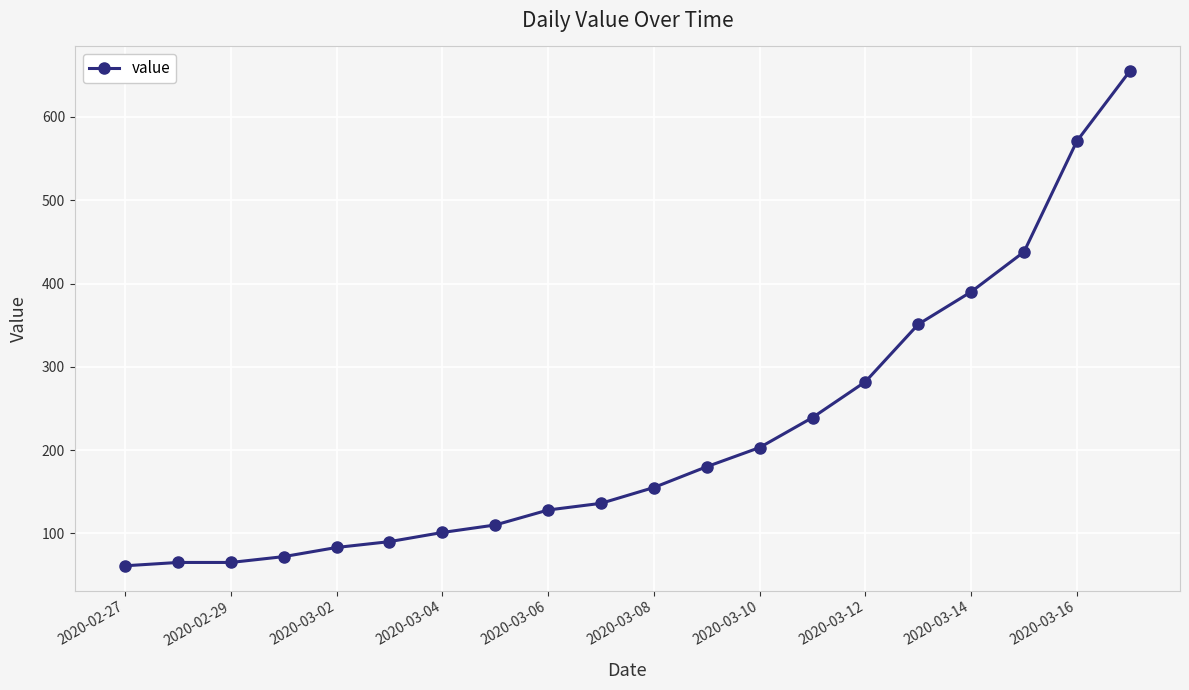

What is the difference between the second highest and second lowest values?

506